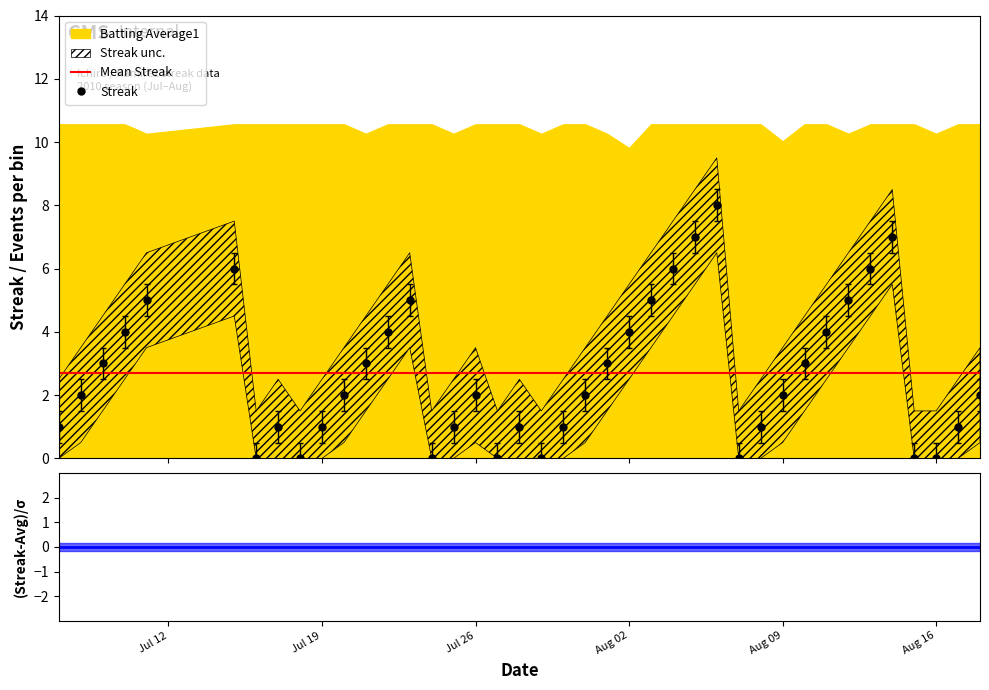

True or false: there are more than 1 points higher than both neighbors.

True